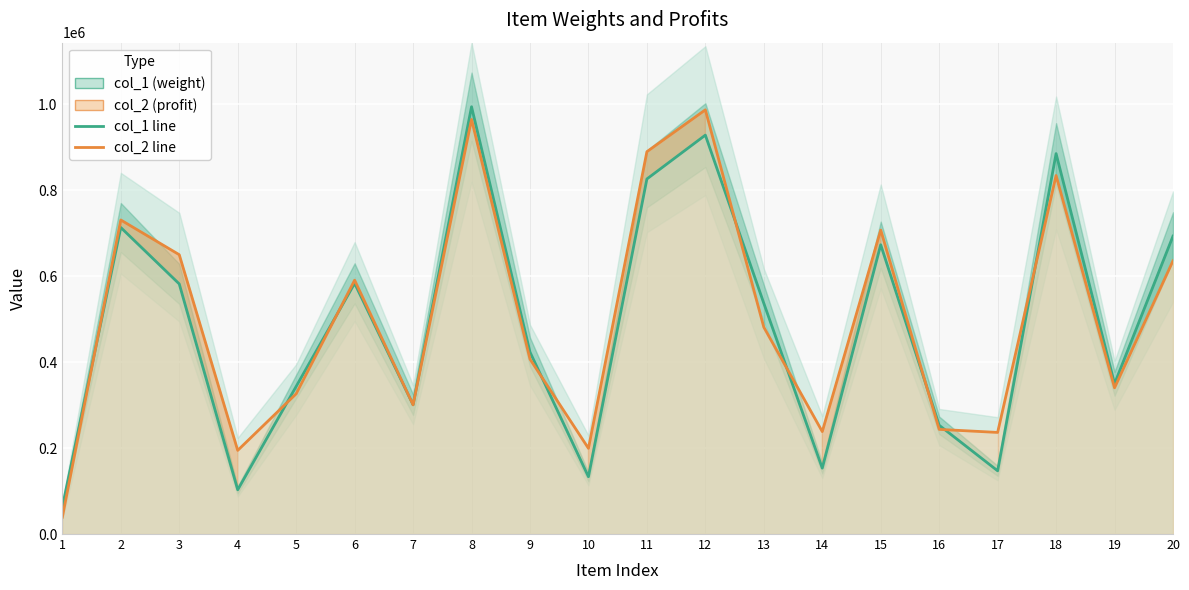

In col_1 line, how many points are higher than both neighbors (excluding endpoints)?

6